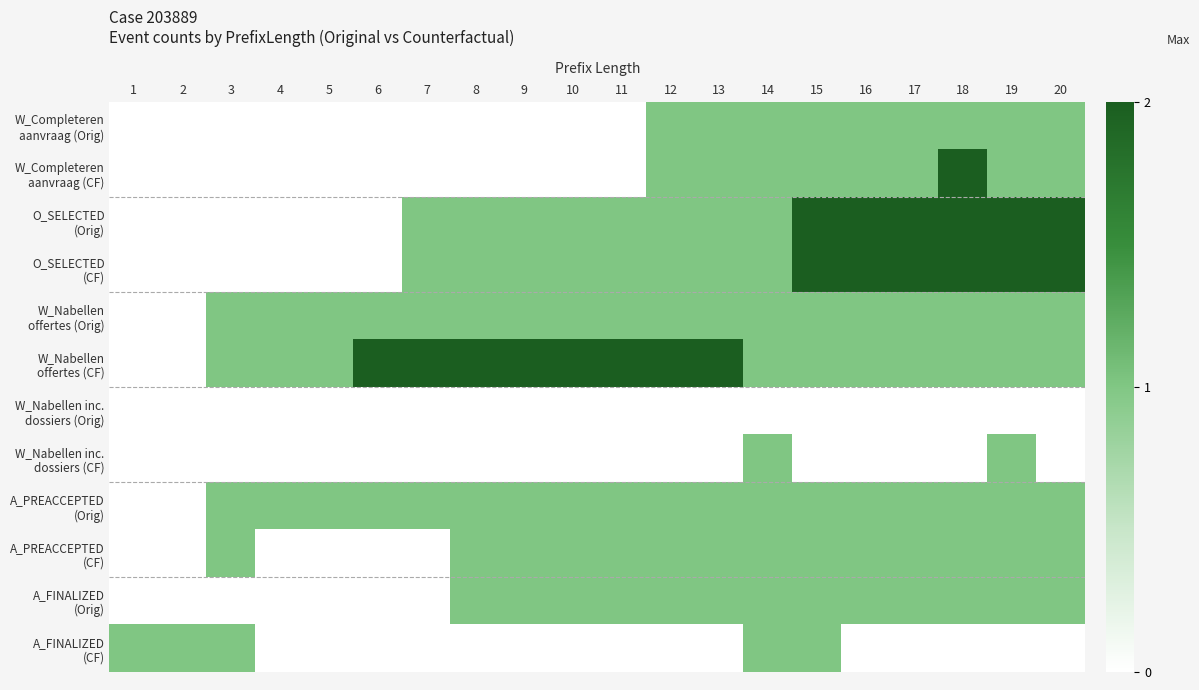

At 1, list the series in order from largest to smallest.

A_FINALIZED (CF), W_Completeren aanvraag (Orig), W_Completeren aanvraag (CF), O_SELECTED (Orig), O_SELECTED (CF), W_Nabellen offertes (Orig), W_Nabellen offertes (CF), W_Nabellen inc. dossiers (Orig), W_Nabellen inc. dossiers (CF), A_PREACCEPTED (Orig), A_PREACCEPTED (CF), A_FINALIZED (Orig)